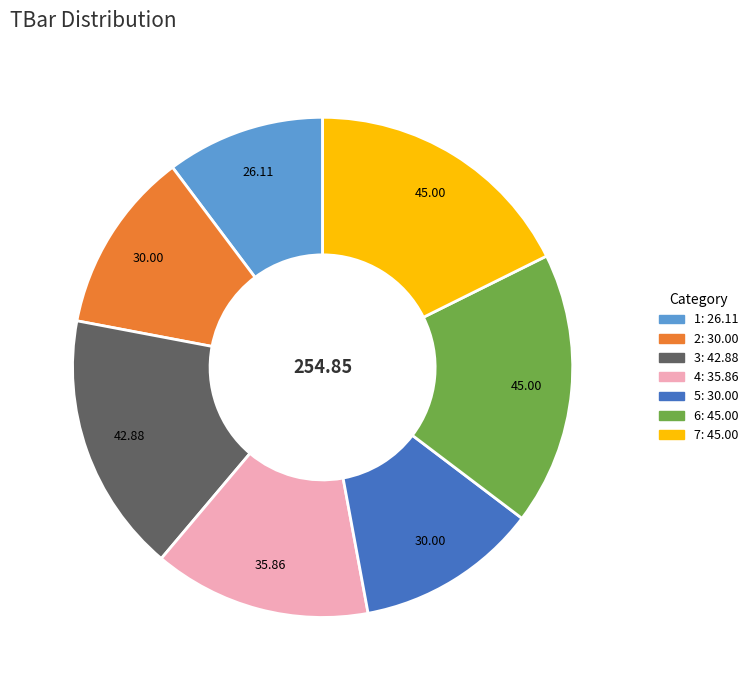

Between 3 and 1, which is larger?

3